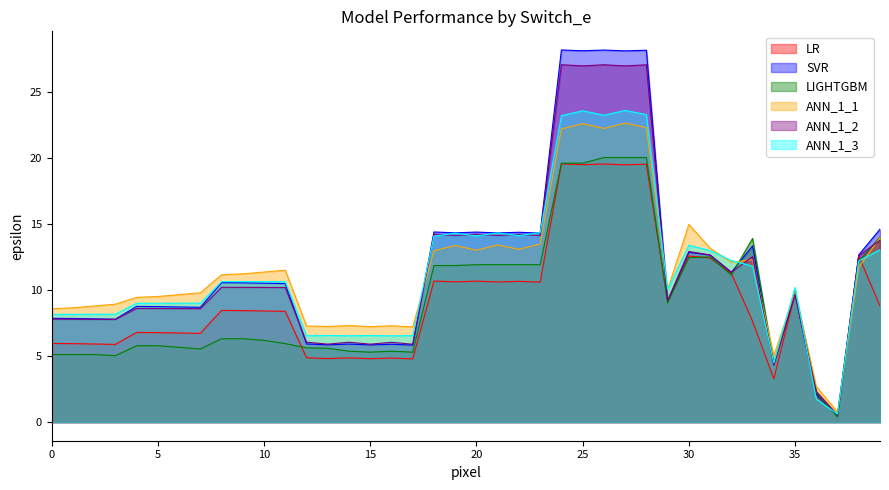

What is the maximum value for LIGHTGBM?

20.0